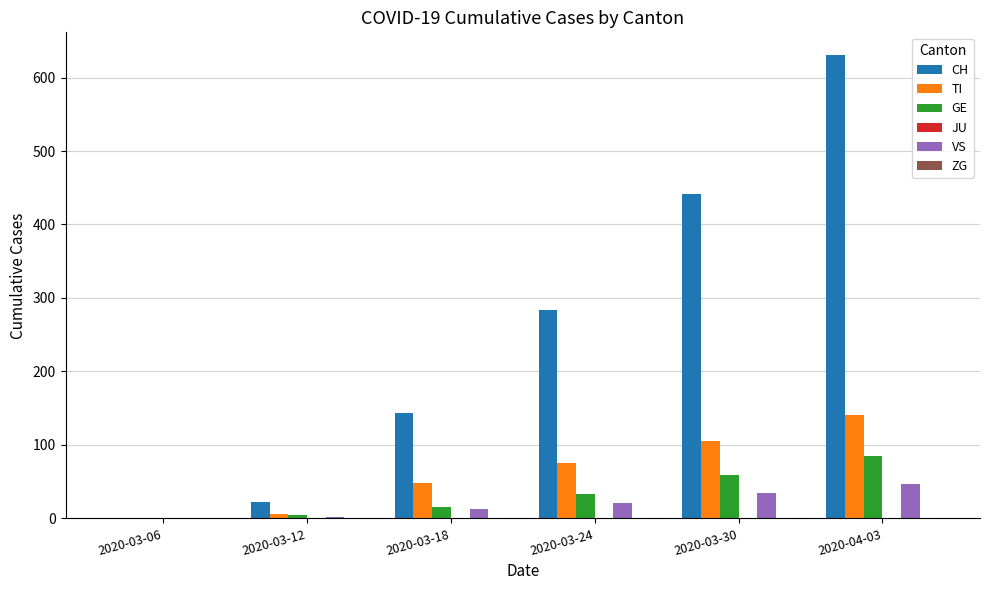

Where is CH nearest to the value 315?

2020-03-24